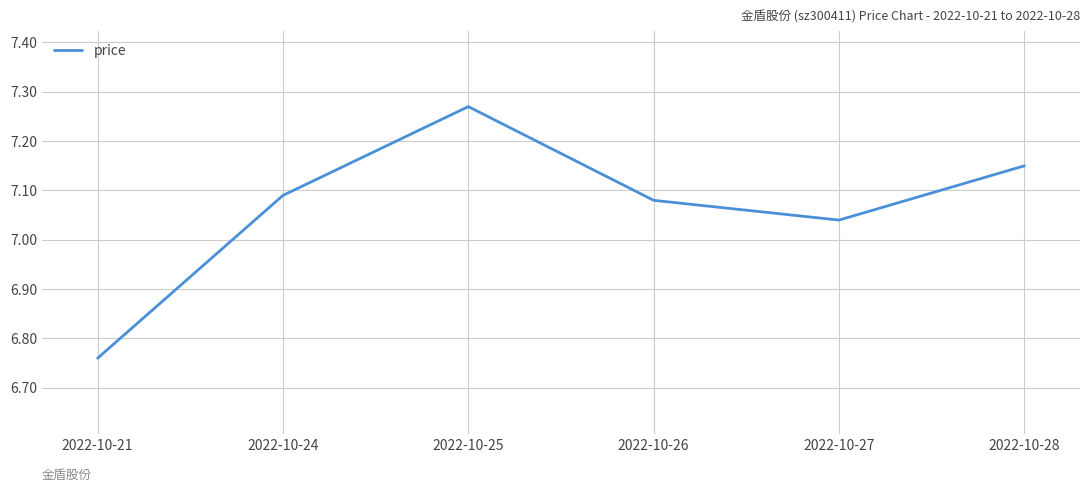

Where is the first local maximum?

2022-10-25